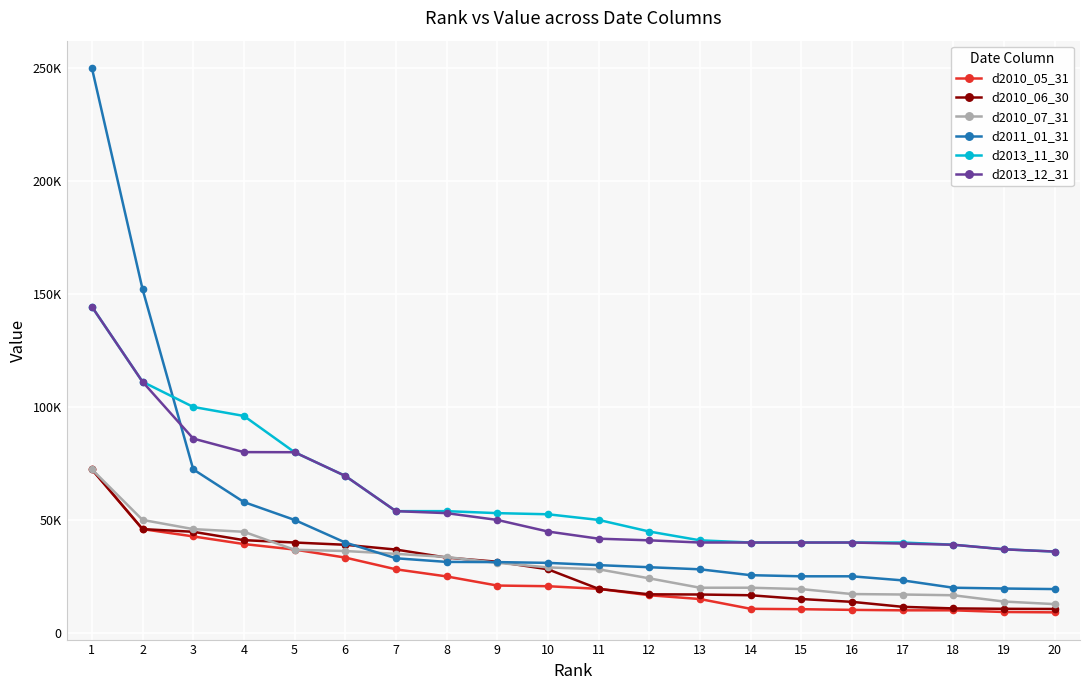

What are all the series names shown in the legend?

d2010_05_31, d2010_06_30, d2010_07_31, d2011_01_31, d2013_11_30, d2013_12_31